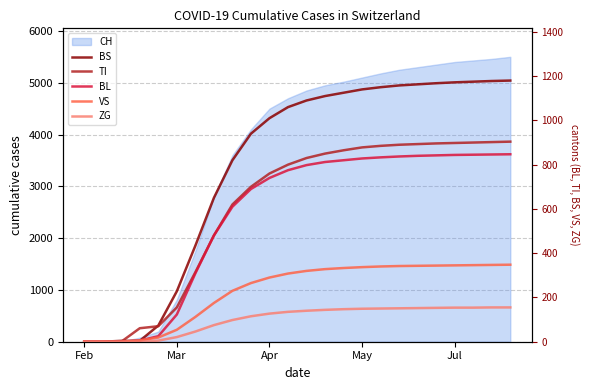

True or false: BL has more than 0 points higher than both neighbors.

False